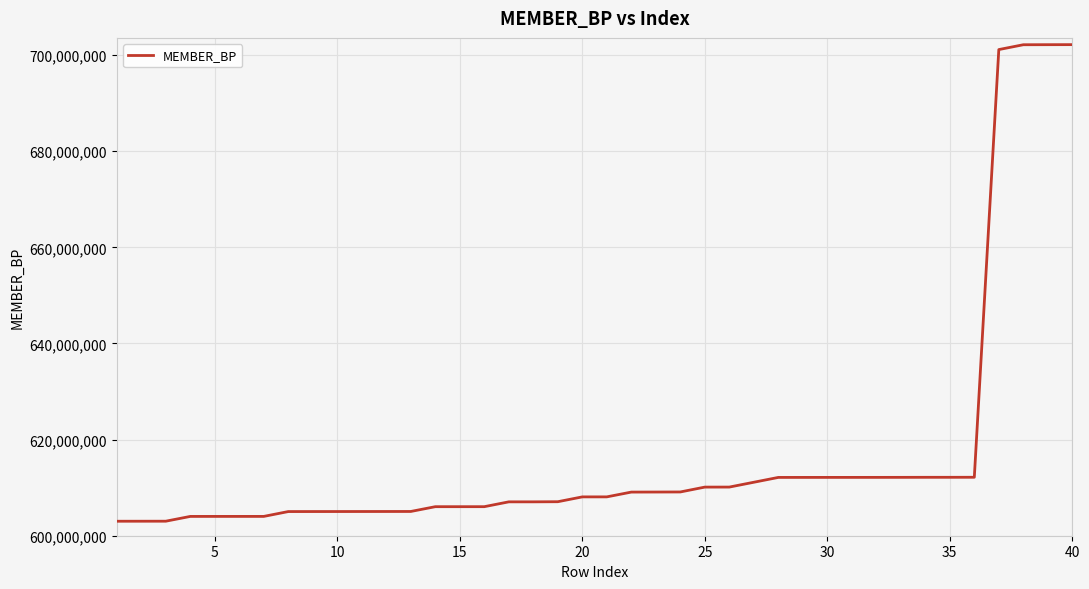

What is the smallest value displayed?

603003570